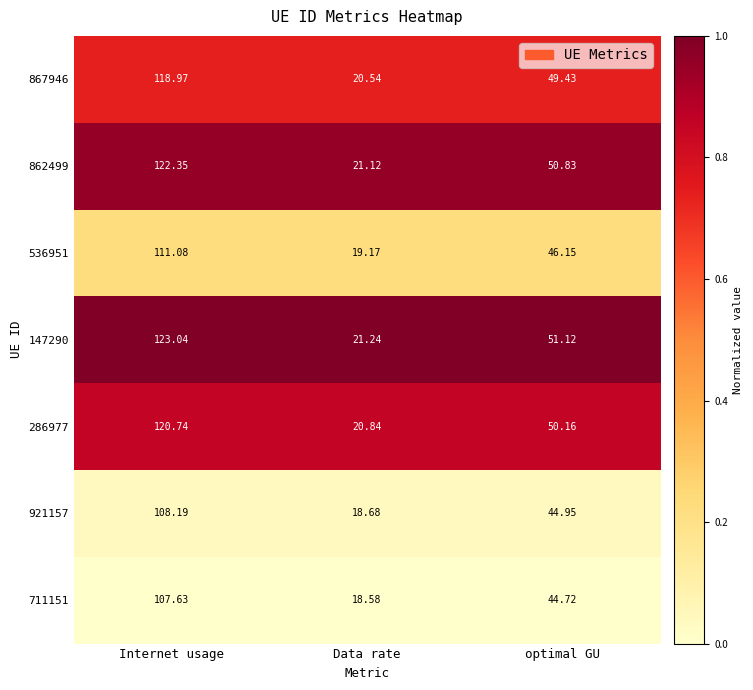

Between Internet usage and optimal GU, which series saw the biggest shift?

147290